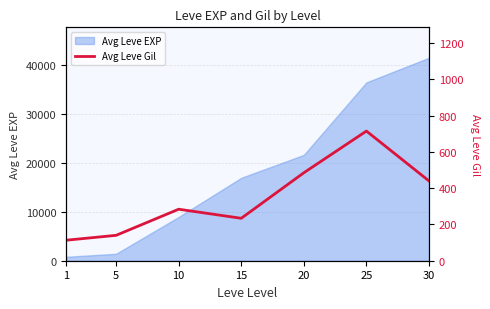

Which label corresponds to the smallest value in the chart?

1